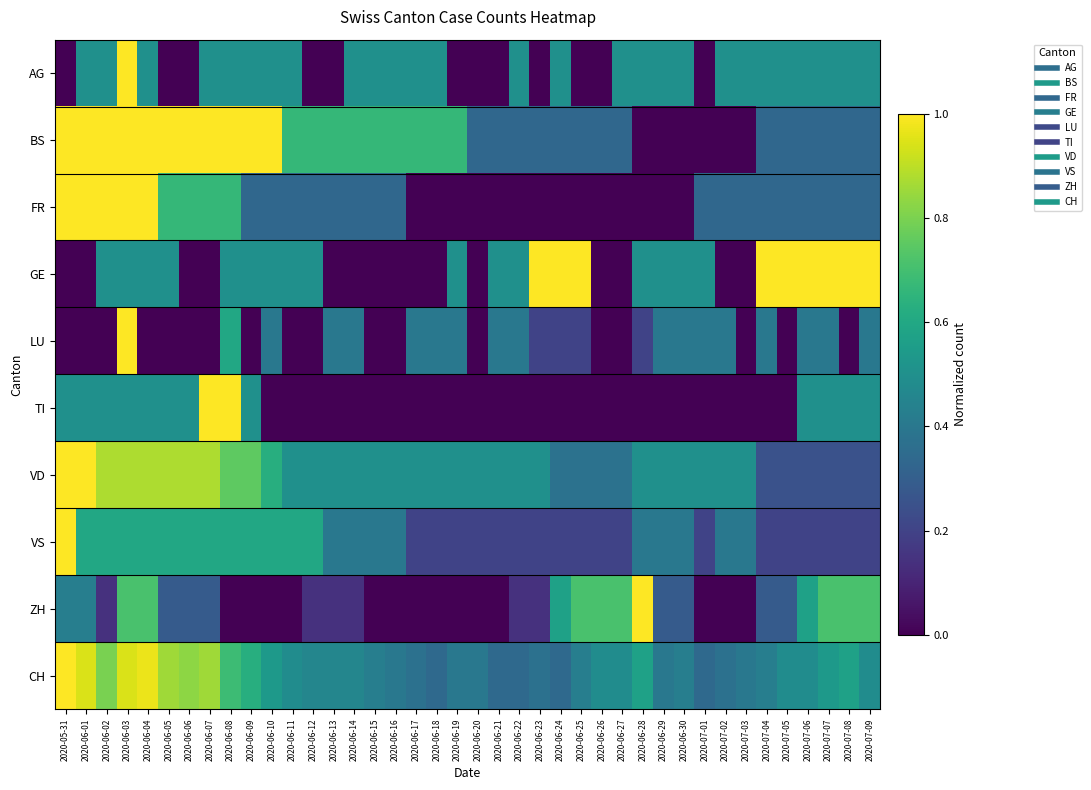

Which series has the largest total across all categories?

VD